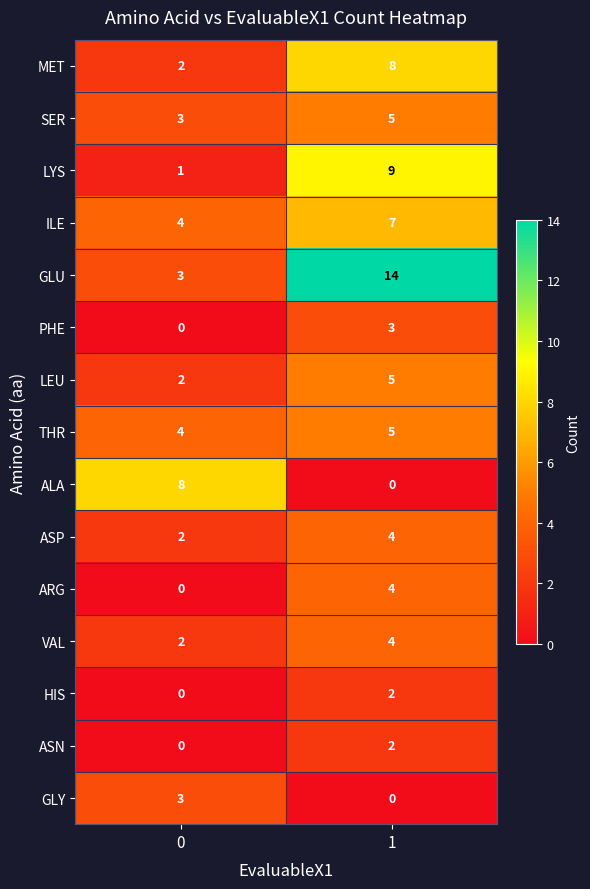

Reading left to right, list all the values displayed in this chart.

MET: 2	8
SER: 3	5
LYS: 1	9
ILE: 4	7
GLU: 3	14
PHE: 0	3
LEU: 2	5
THR: 4	5
ALA: 8	0
ASP: 2	4
ARG: 0	4
VAL: 2	4
HIS: 0	2
ASN: 0	2
GLY: 3	0